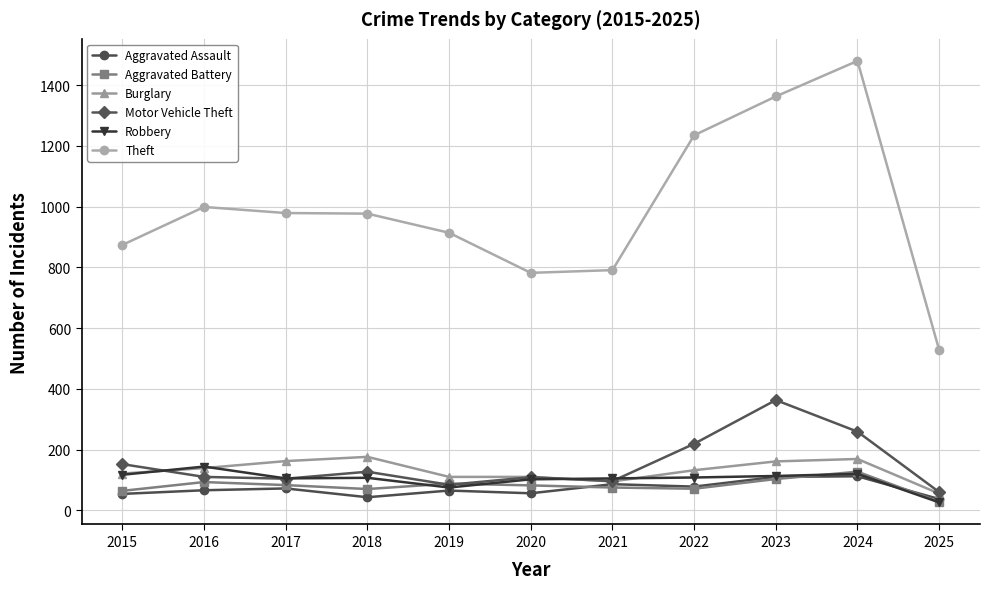

True or false: Theft and Robbery intersect in this chart.

False